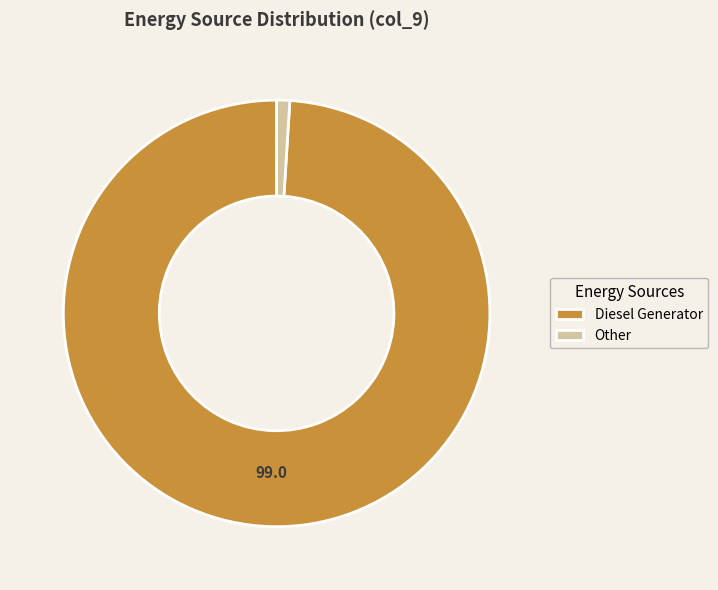

Which has a higher value, Other or Diesel Generator?

Diesel Generator